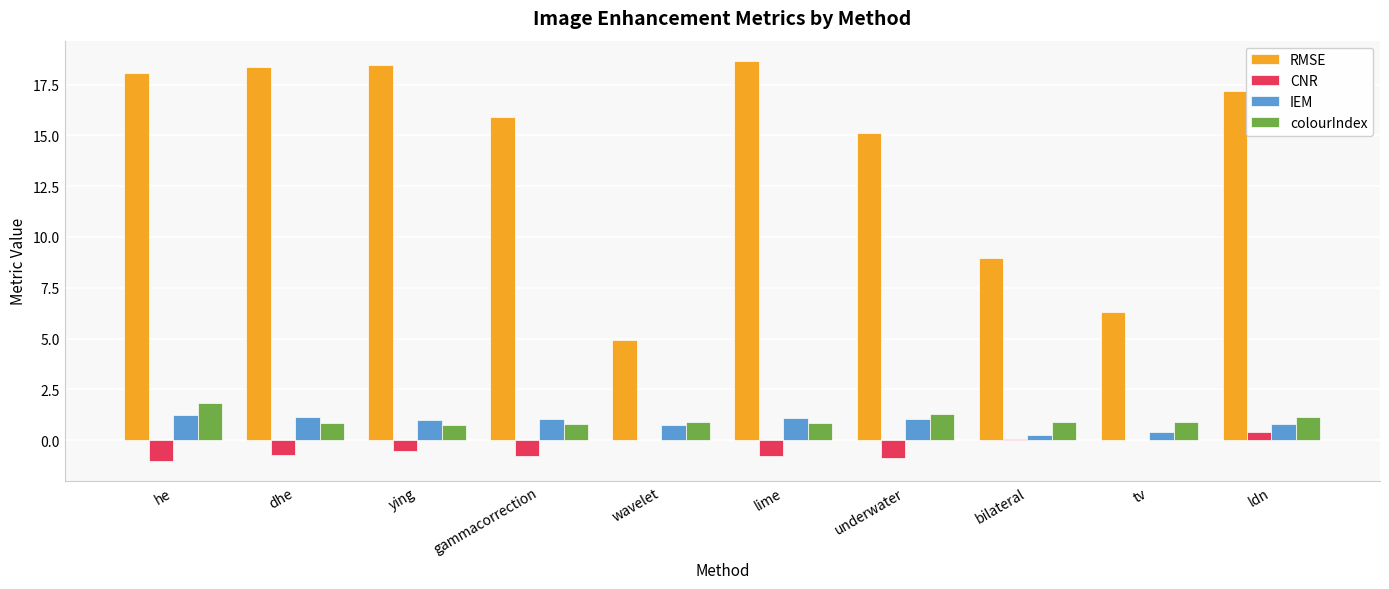

The CNR series shows 0.0 at wavelet. True or false?

True